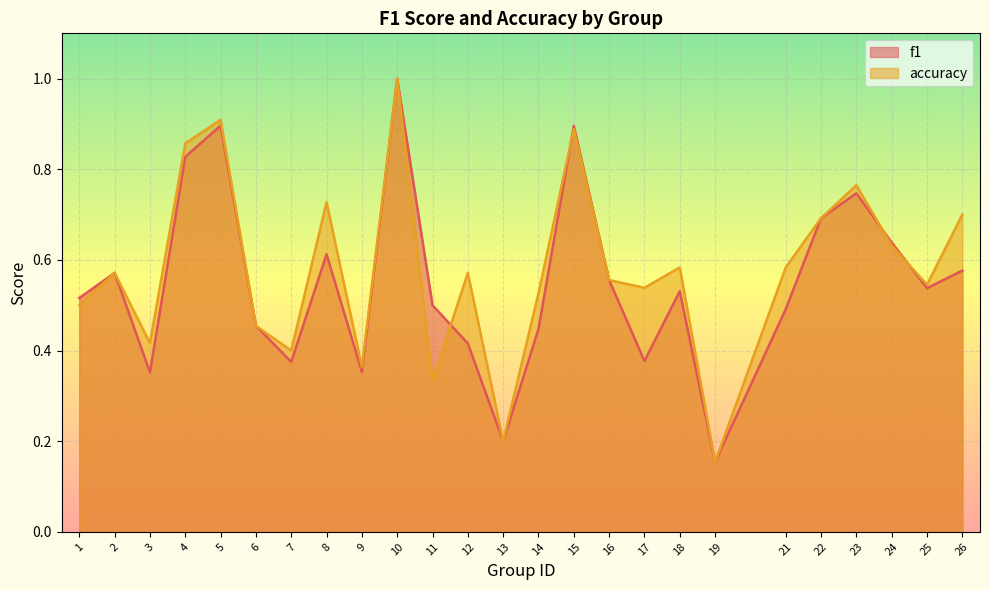

The value of accuracy at 26 is 0.7. True or false?

True